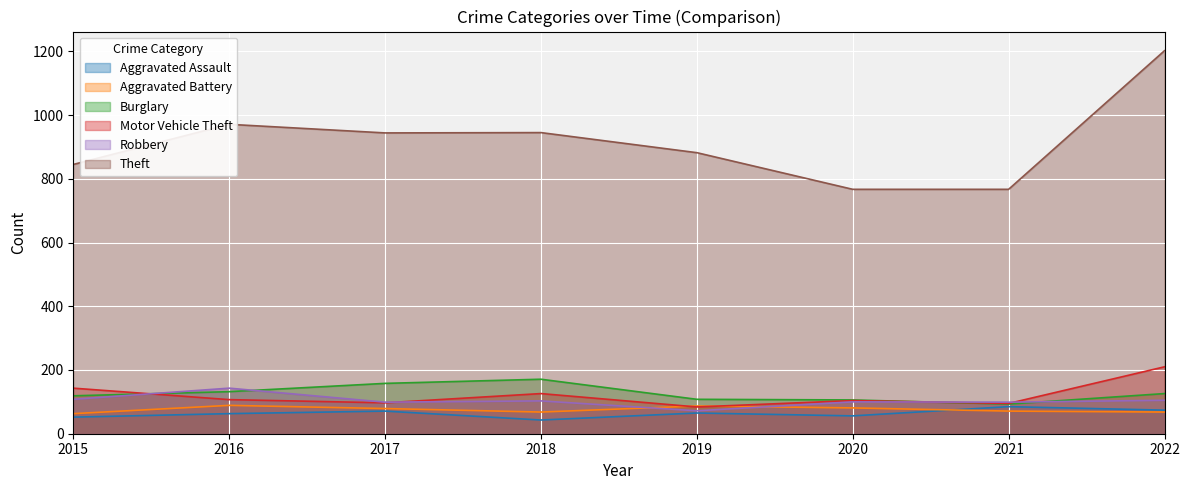

True or false: Aggravated Battery has a value of 79 at 2017.

True